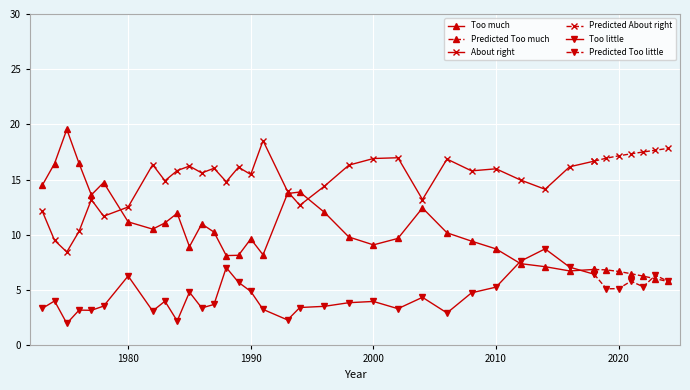

True or false: Too little has more than 0 interior local peaks.

True